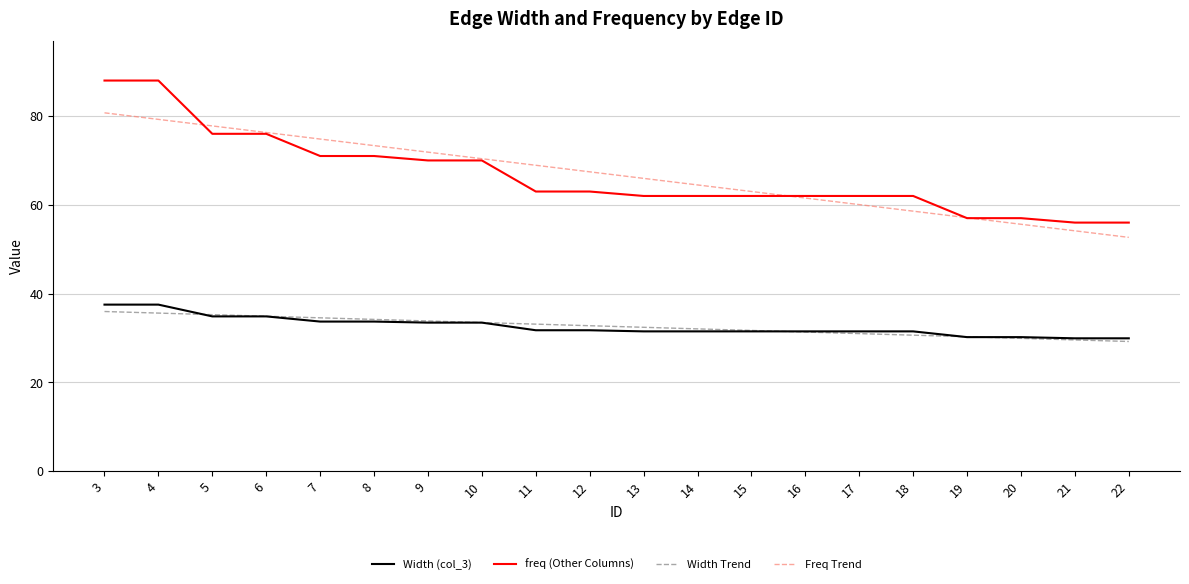

What is the minimum value for Width Trend?

29.2